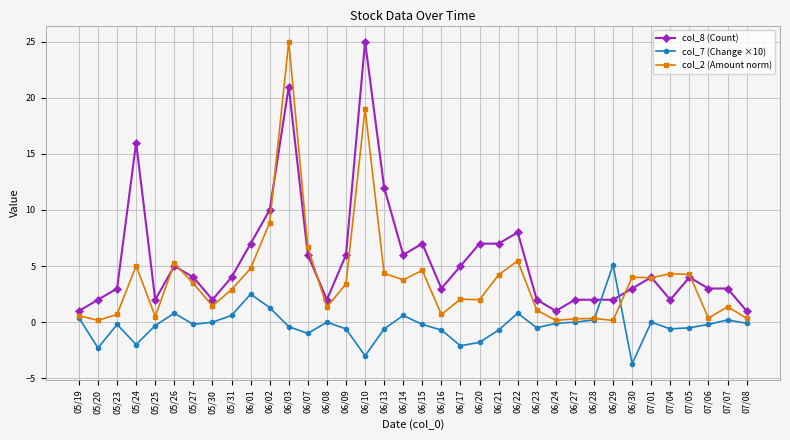

Count the number of data series in this chart.

3